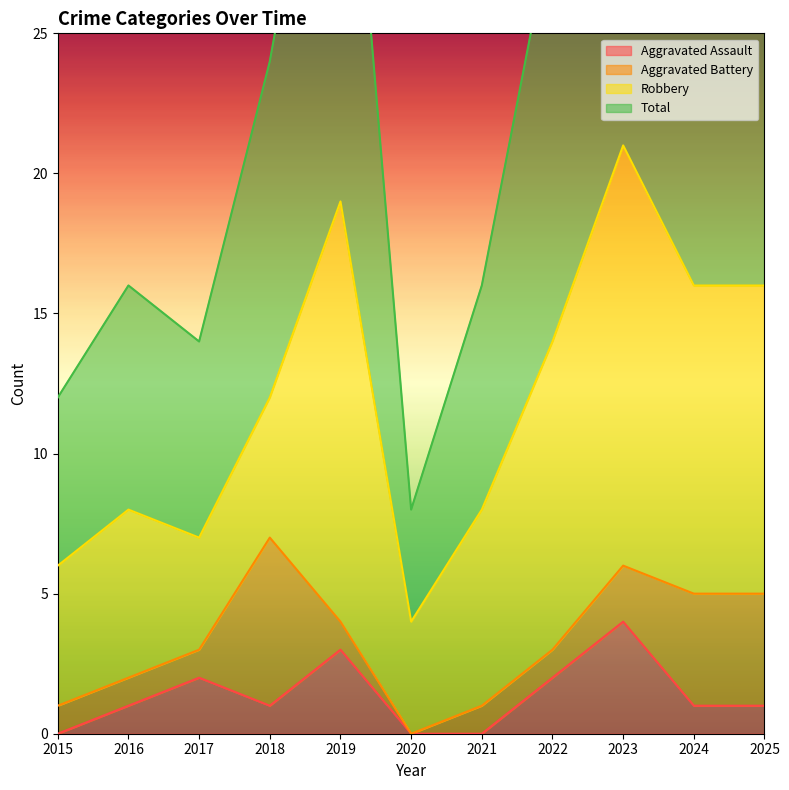

Is it true that Total equals 9 at 2022?

False